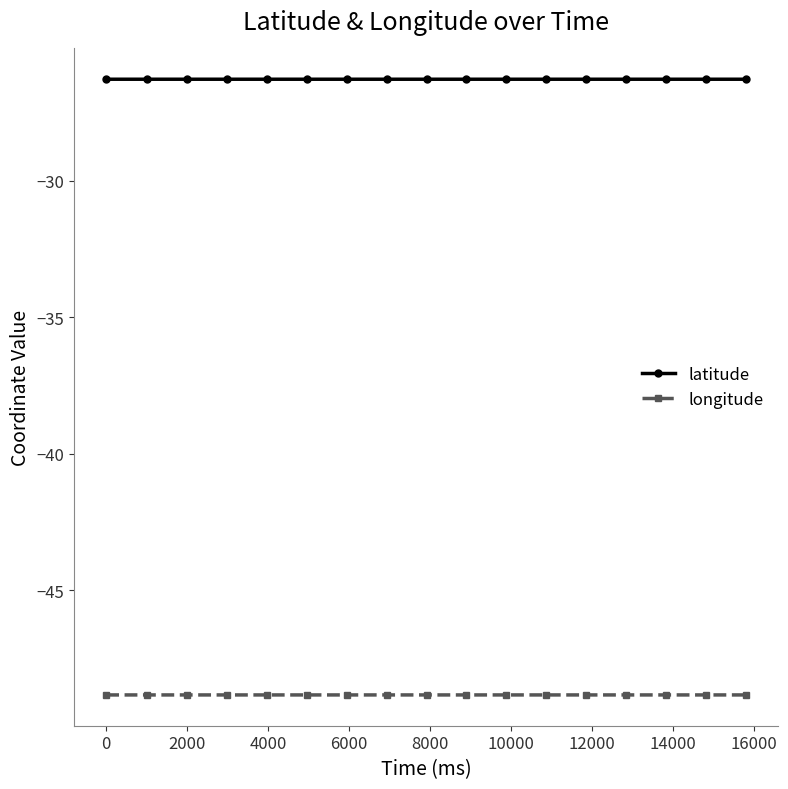

True or false: longitude and latitude intersect in this chart.

False